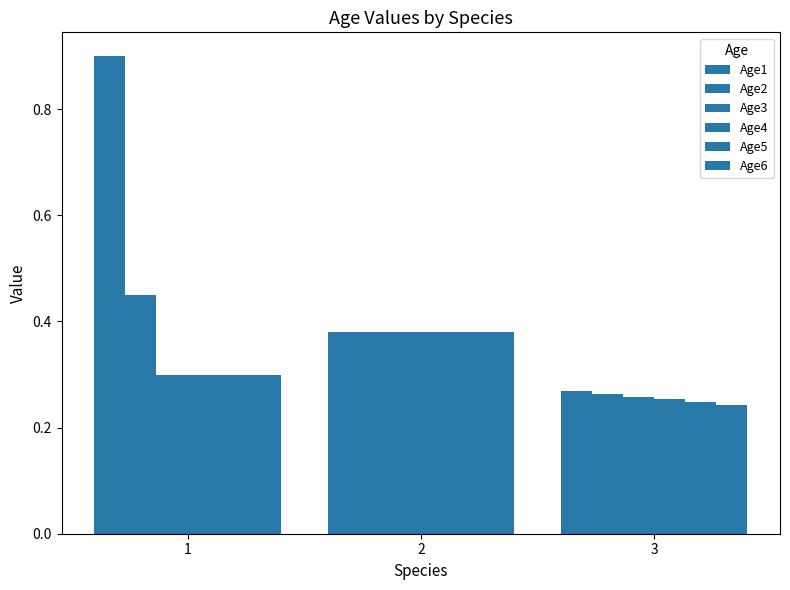

Between 1 and 3, which is larger?

1